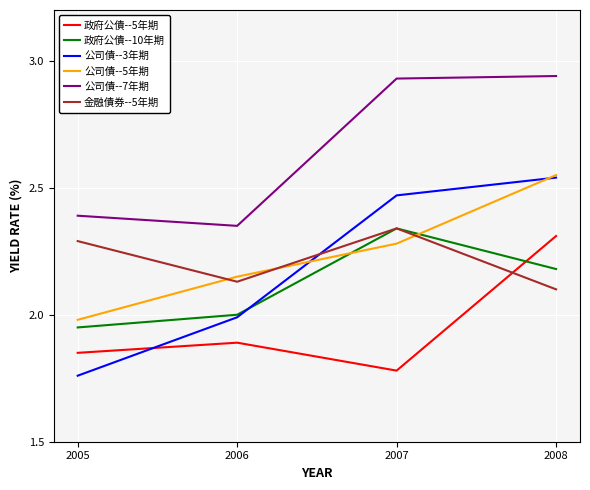

Which series has the largest range (max minus min)?

公司債--3年期